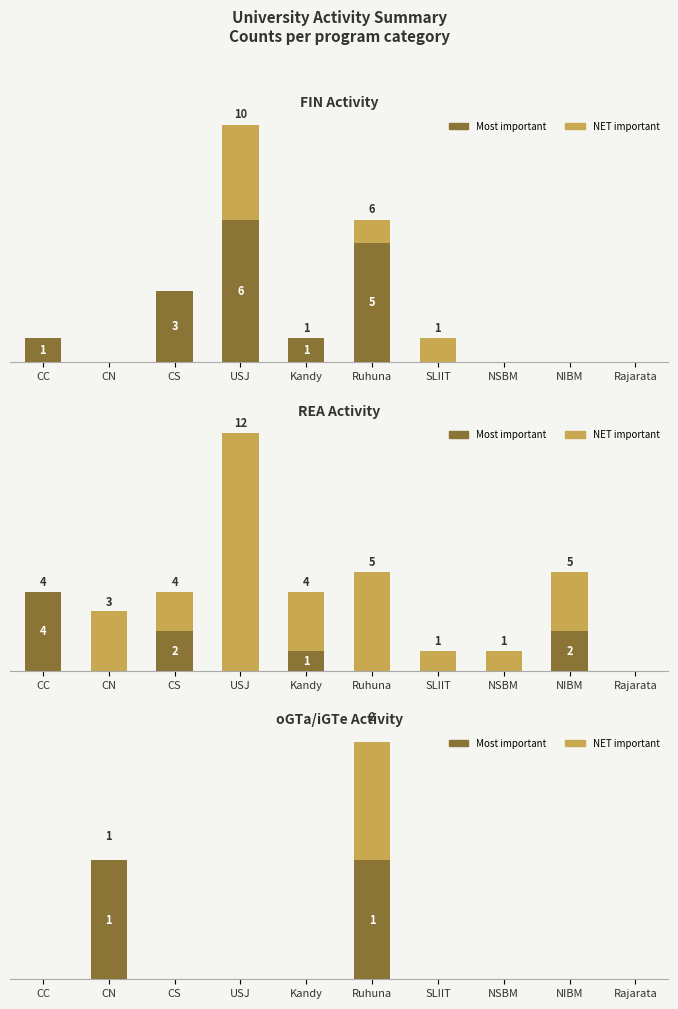

True or false: Combined (NET) has a value of 2 at Ruhuna.

True